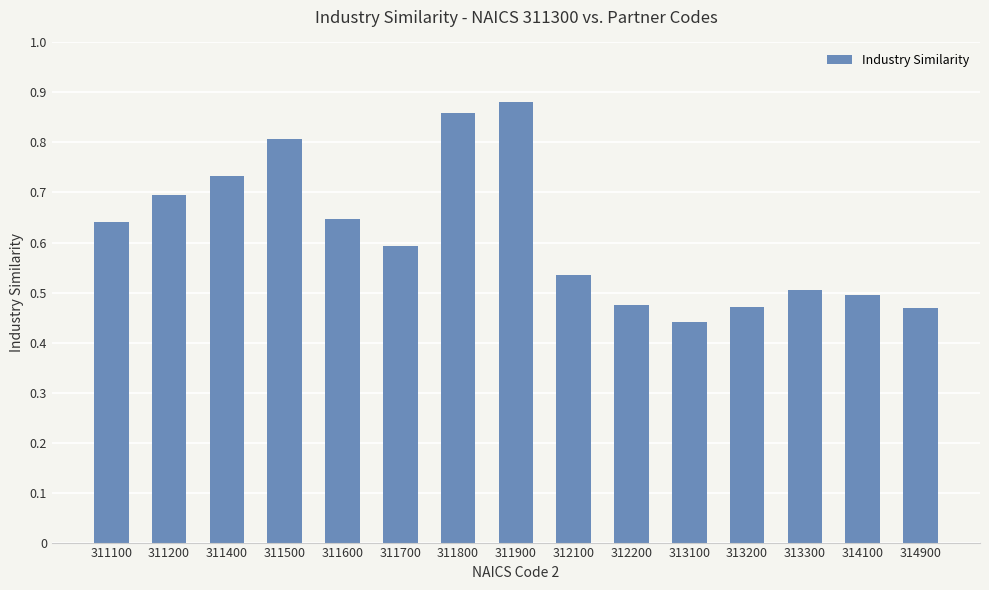

Is it true that the value at 311100 is 0.6?

True